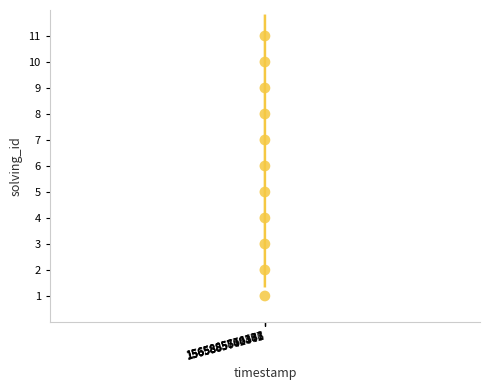

What is the average X value?

1565885626607